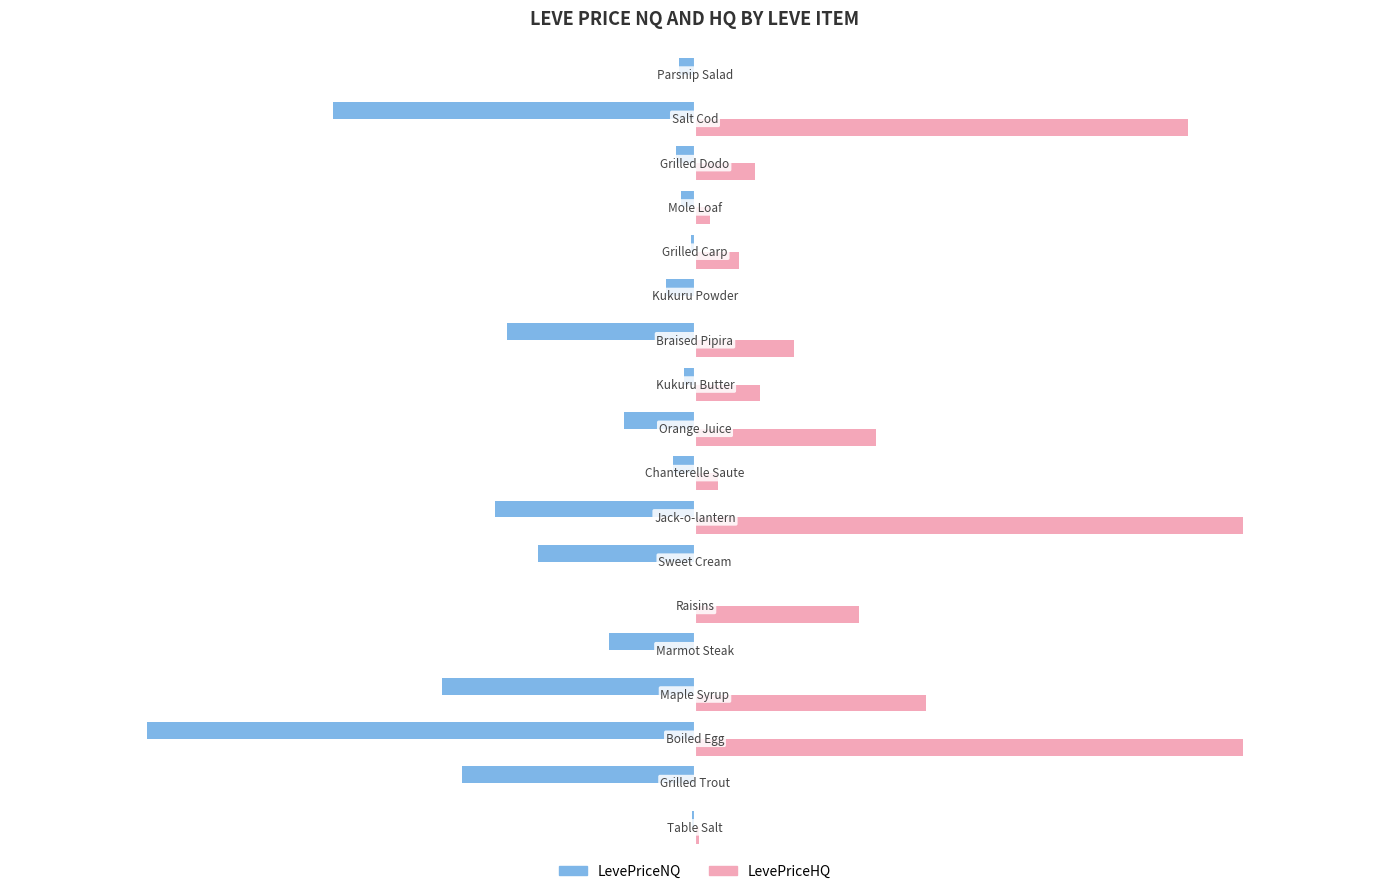

What are all the series names shown in the legend?

LevePriceNQ, LevePriceHQ